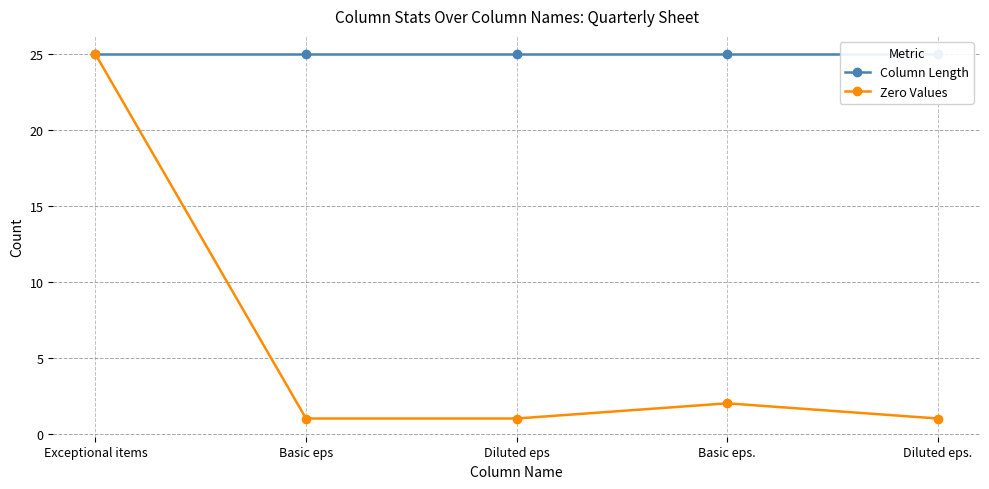

Rank the series by their maximum value, from lowest to highest.

Column Length, Zero Values